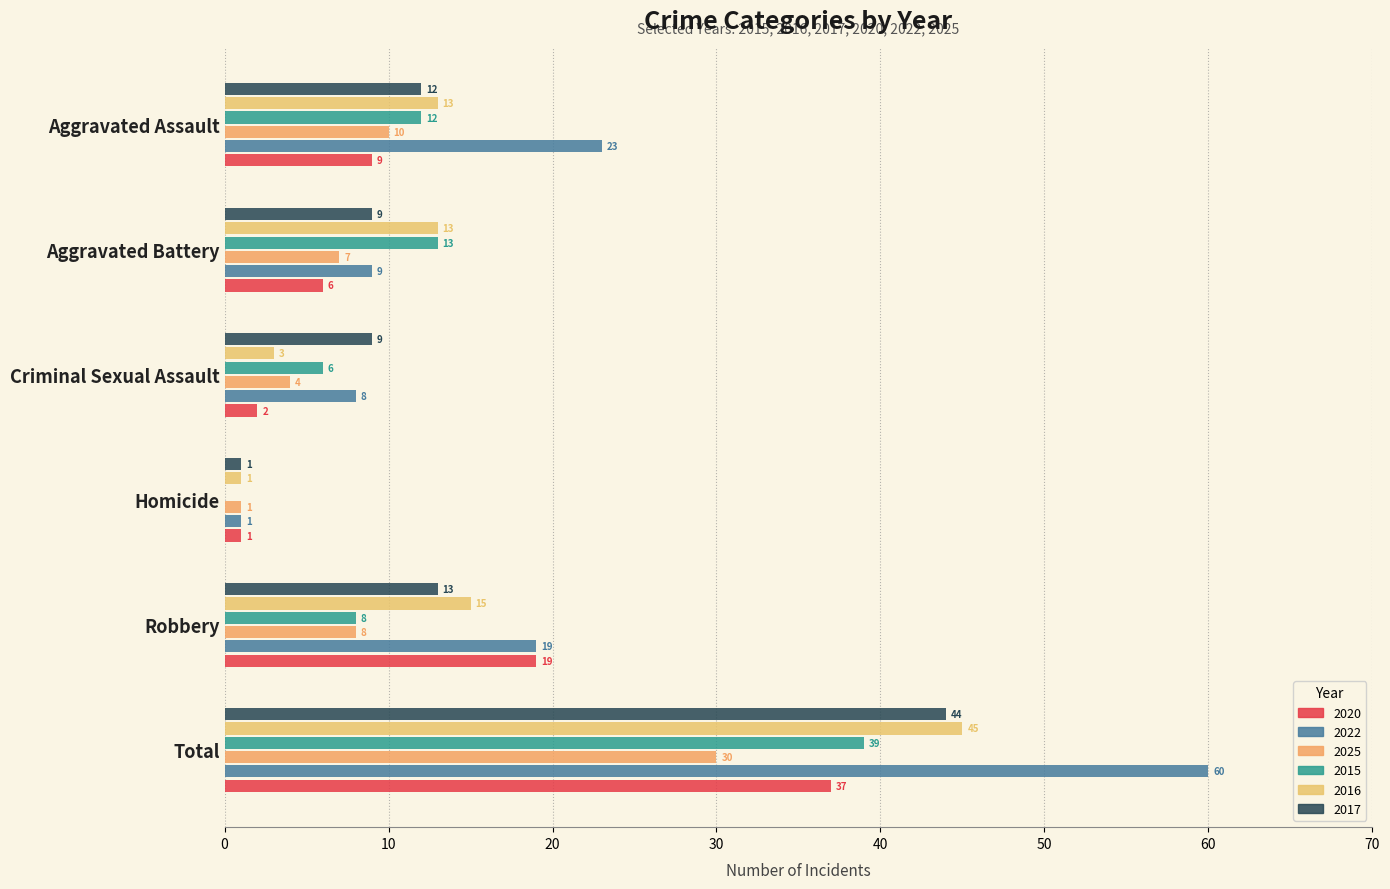

How many series are shown in this chart?

6